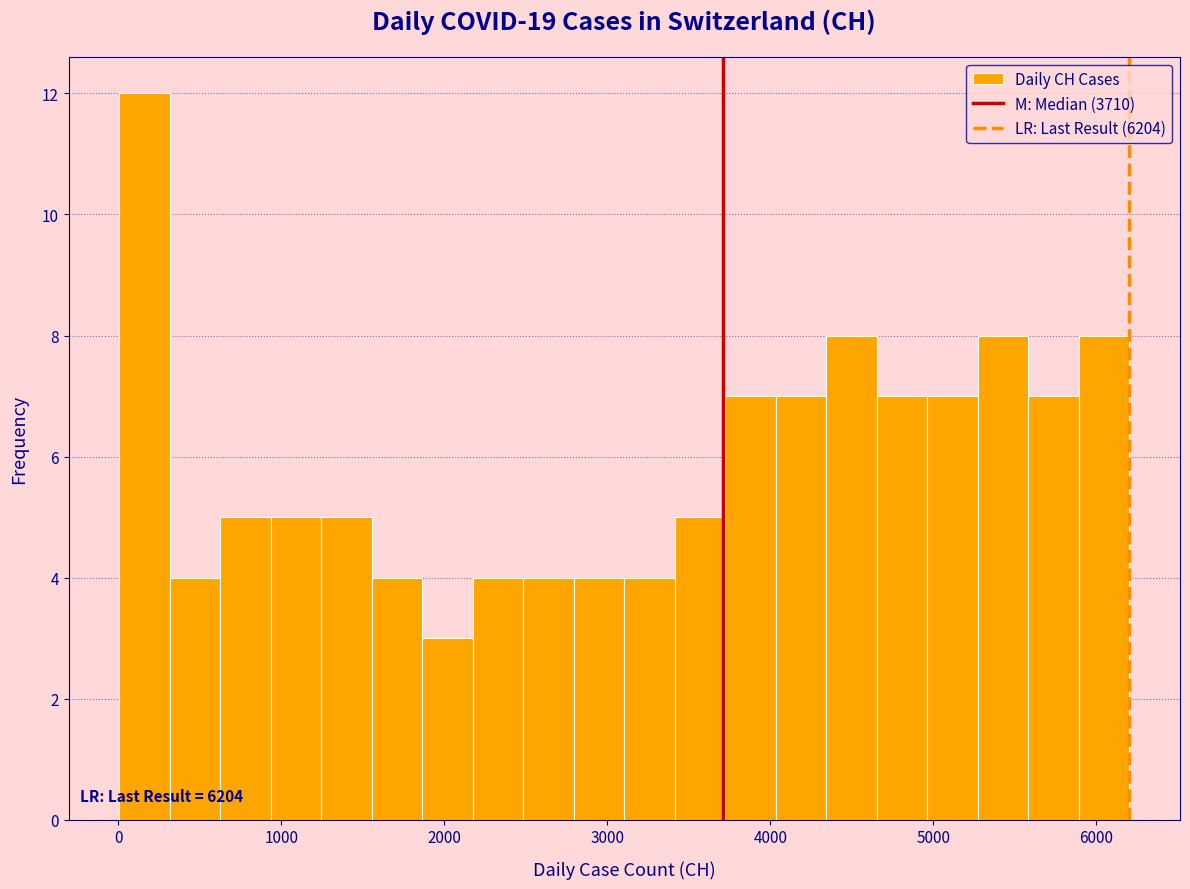

Read against the x-axis, roughly where is the centre of the tallest bar?

200